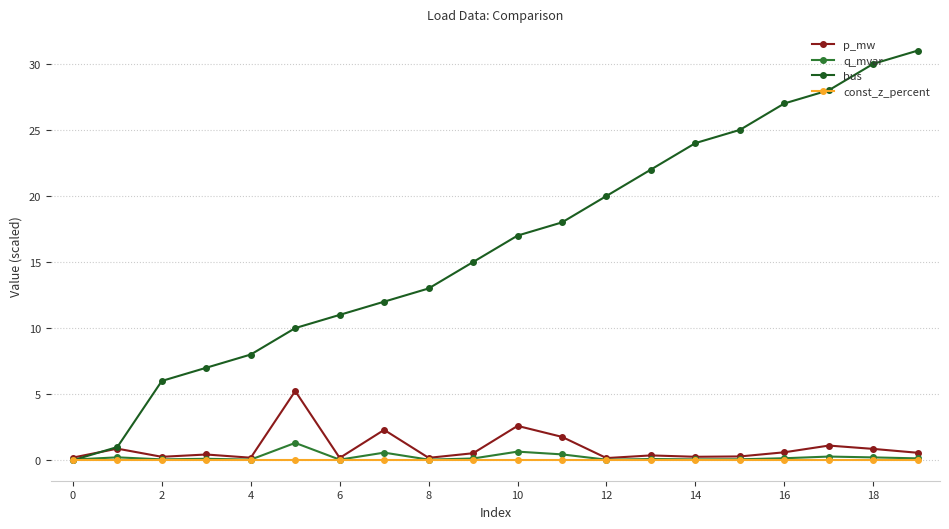

Which series has the largest total across all categories?

bus